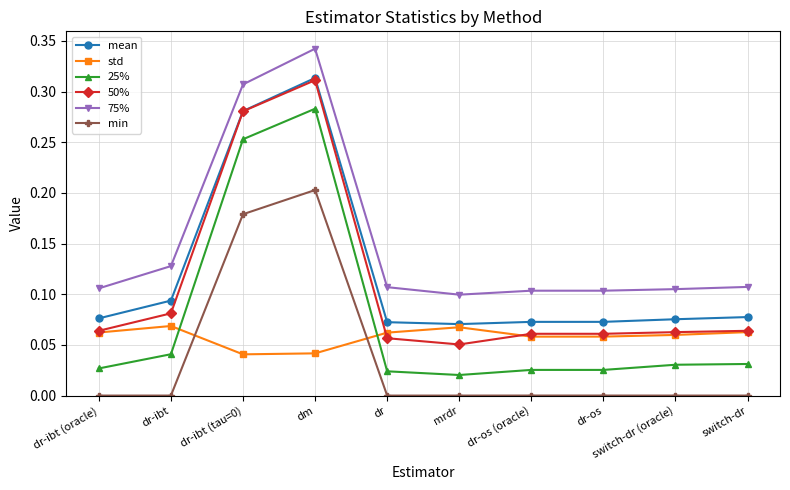

What are all the series names shown in the legend?

mean, std, 25%, 50%, 75%, min